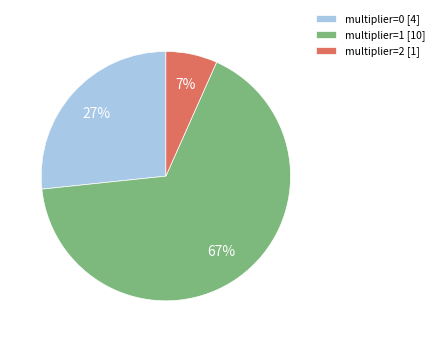

Rank the categories by value from highest to lowest.

multiplier=1 [10], multiplier=0 [4], multiplier=2 [1]